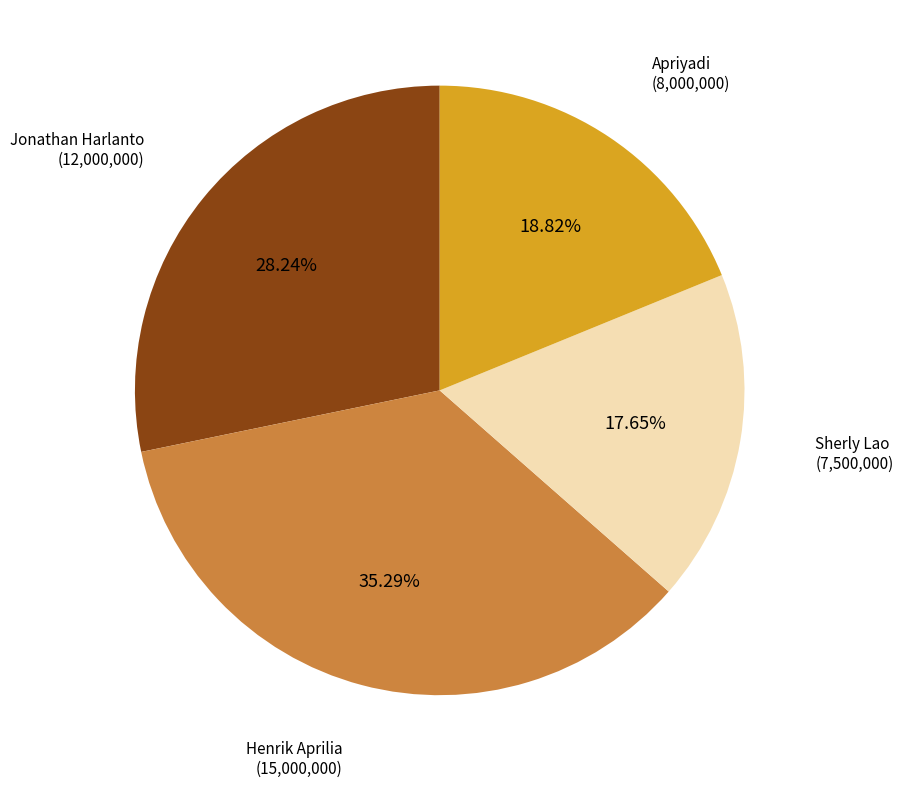

Is there a majority slice in this chart?

No